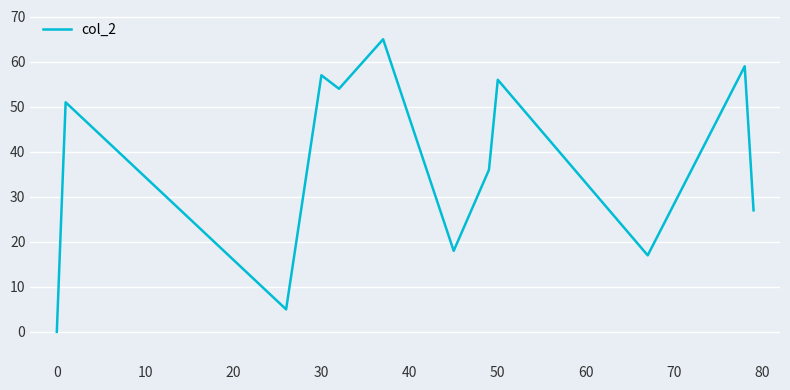

What is the maximum value shown in the chart?

65